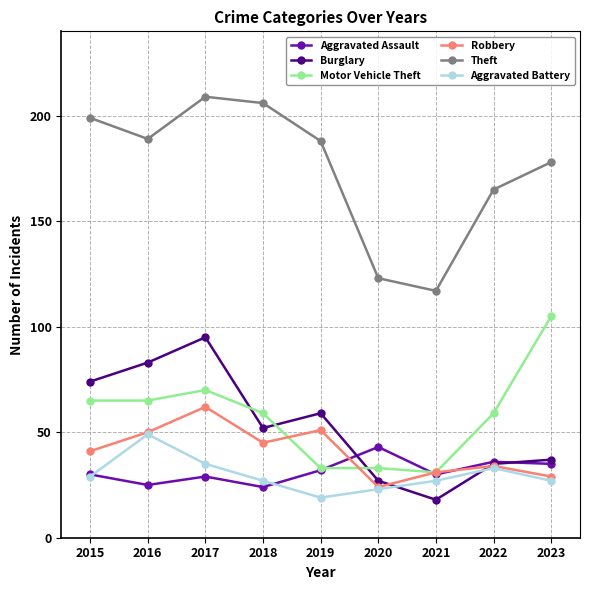

Where is the first local maximum for Motor Vehicle Theft?

2017